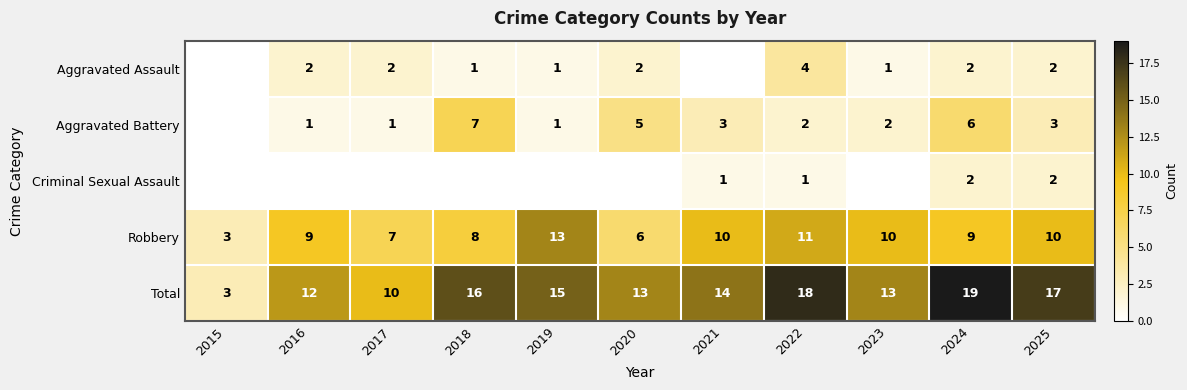

The Total series shows 12 at 2016. True or false?

True